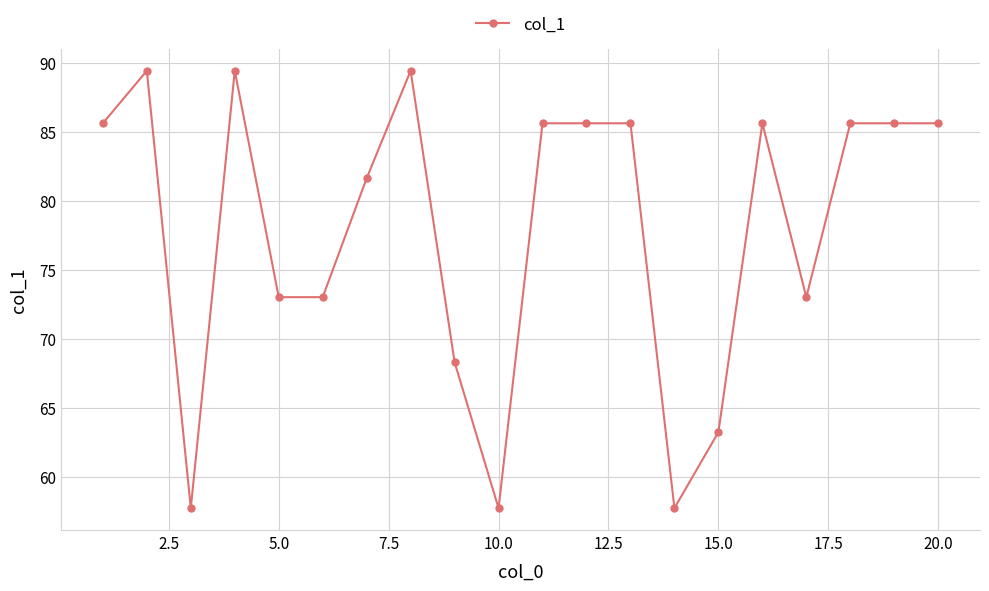

How many distinct data groups are displayed?

1